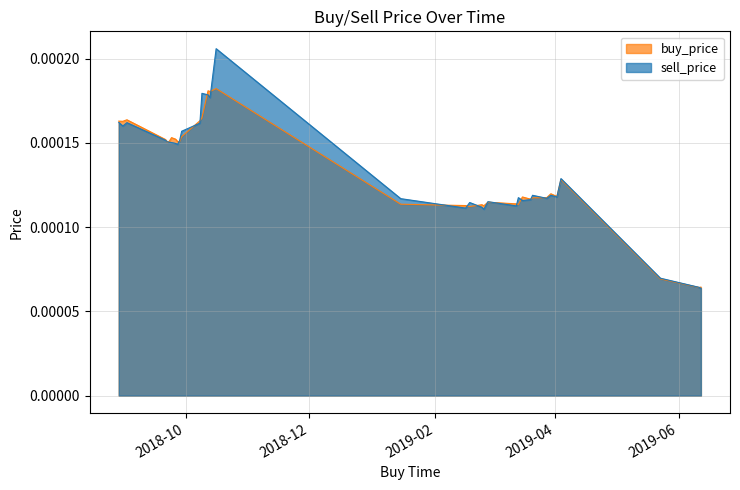

What position from the right is 2018-10-12?

21